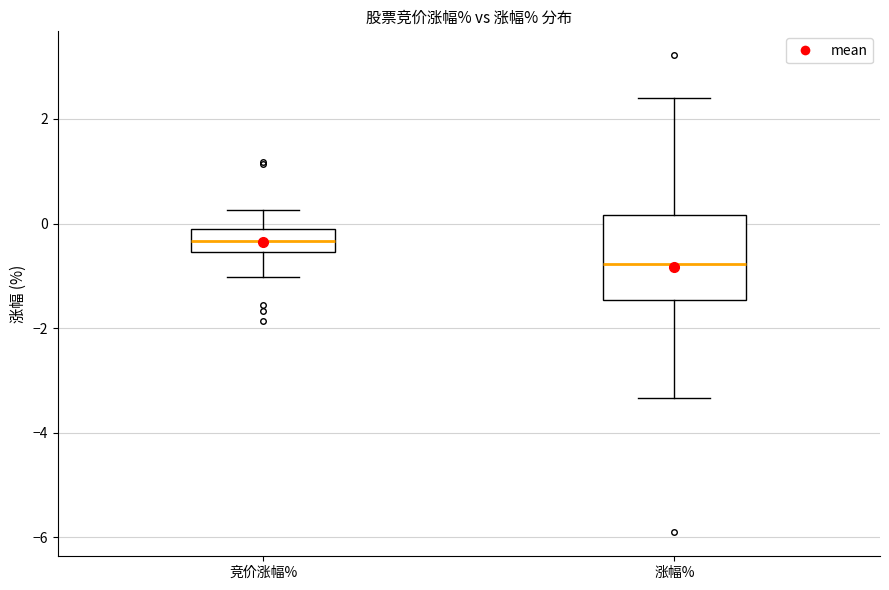

Reading left to right, read every box against the y-axis: the position of its median line, the range the box covers, and the ends of its whiskers. The values are not printed on the chart, so give them approximately, as read against the axis.

竞价涨幅%: median -0.4, box -0.6 to 0.0, whiskers -1.0 to 0.2
涨幅%: median -0.8, box -1.4 to 0.2, whiskers -3.4 to 2.4